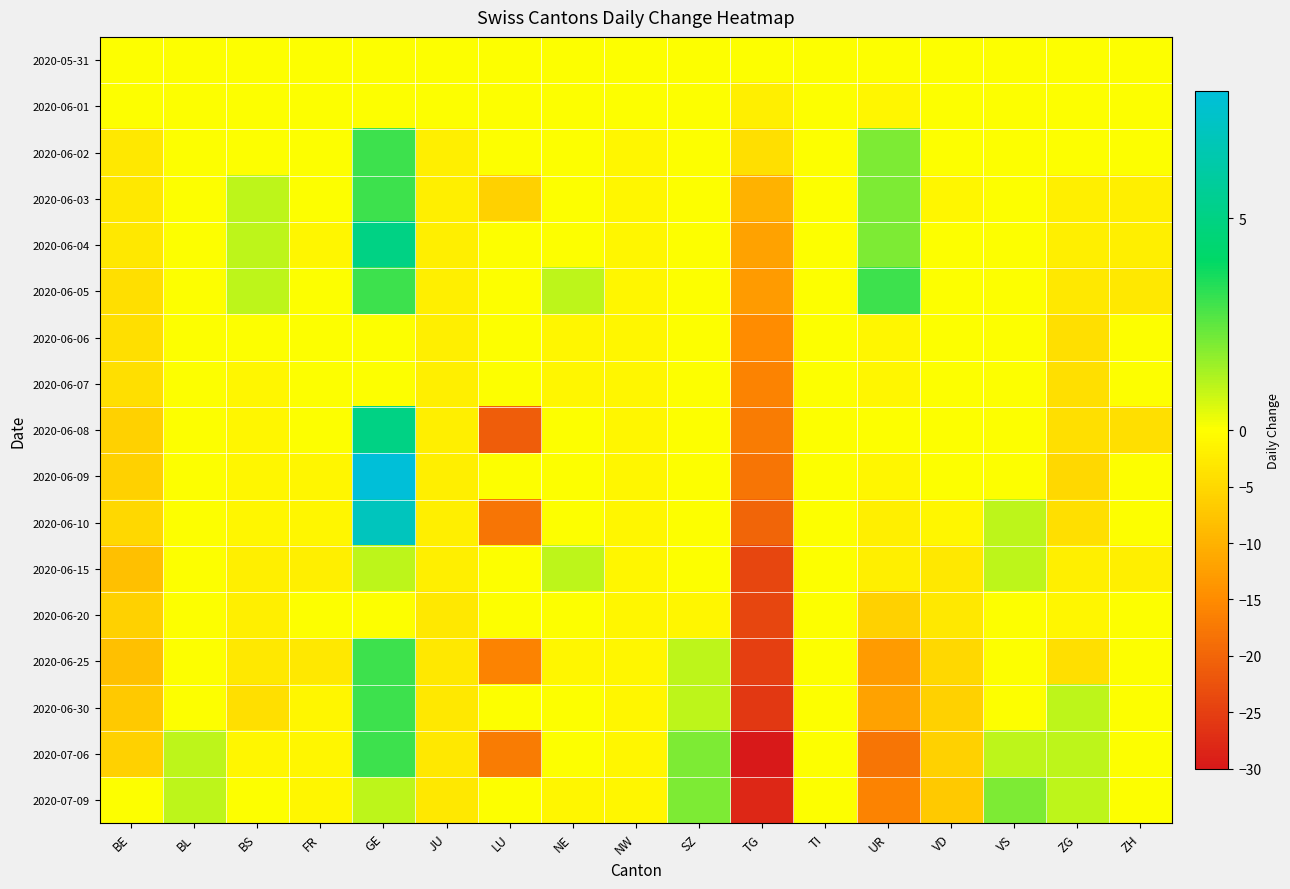

Which series has the largest range (max minus min)?

2020-07-06